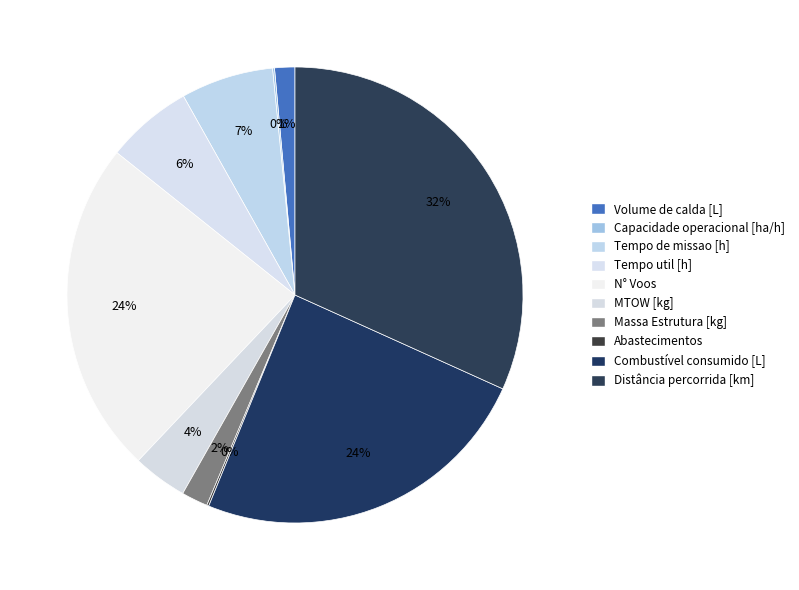

Combined, do Combustível consumido [L] and Tempo de missao [h] account for over 50%?

No